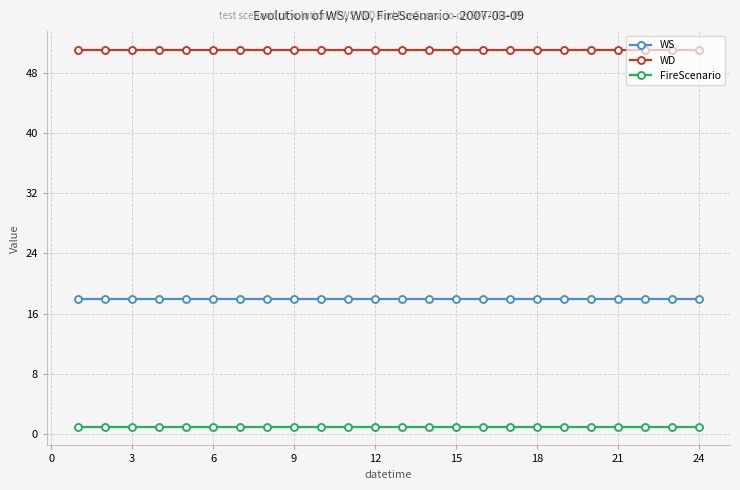

Does the chart display data point markers on the line(s)?

Yes